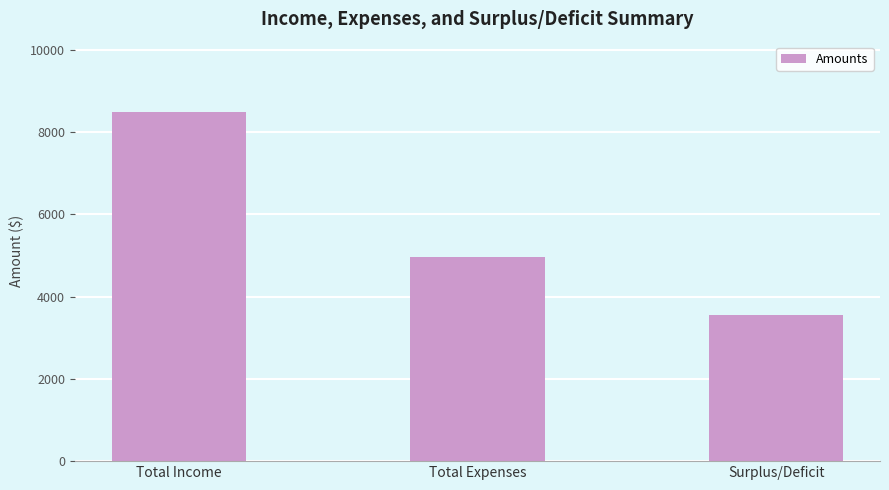

Rank the categories by value from highest to lowest.

Total Income, Total Expenses, Surplus/Deficit